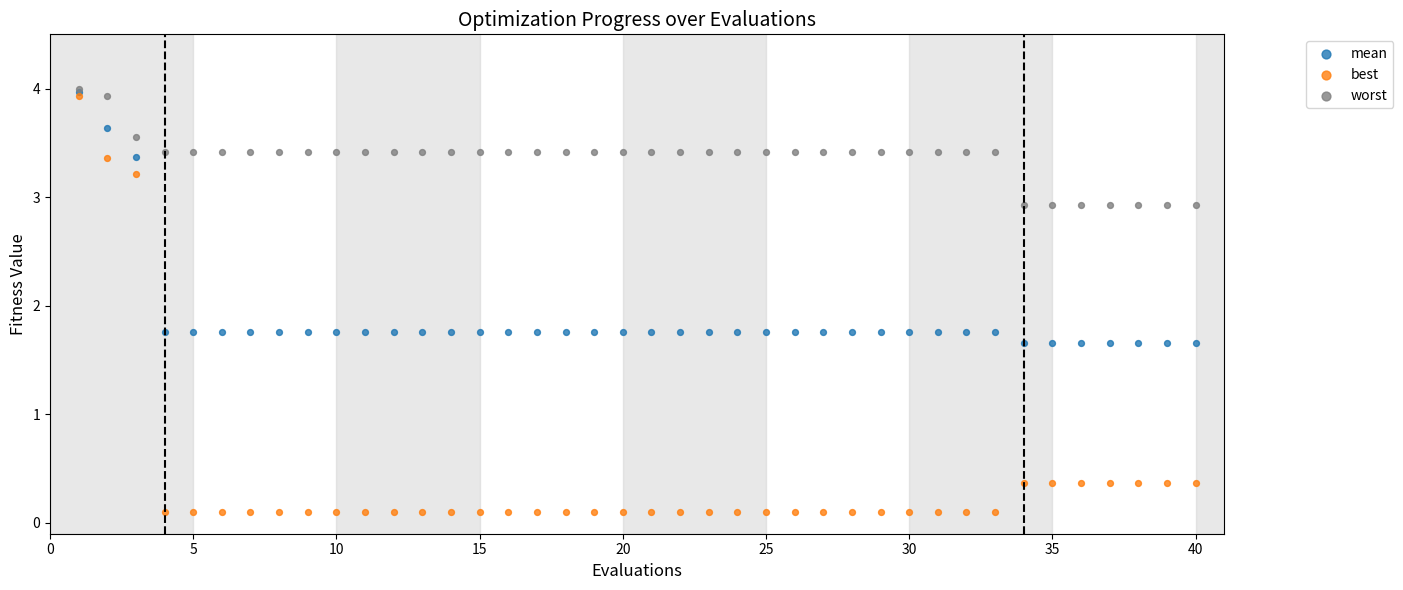

Which series has the widest spread of Y values?

best